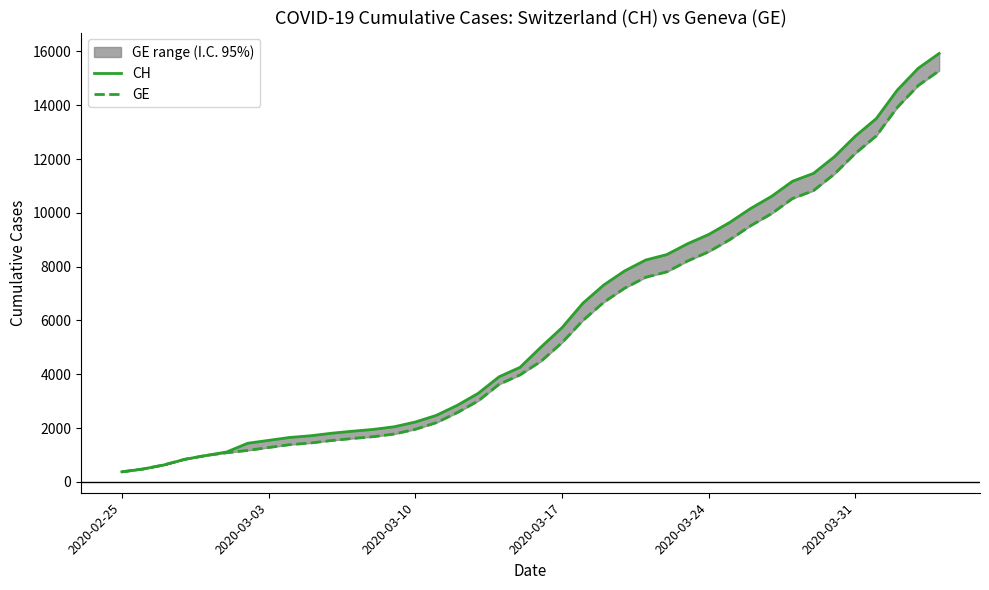

At how many categories does at least one series exceed 6516?

18